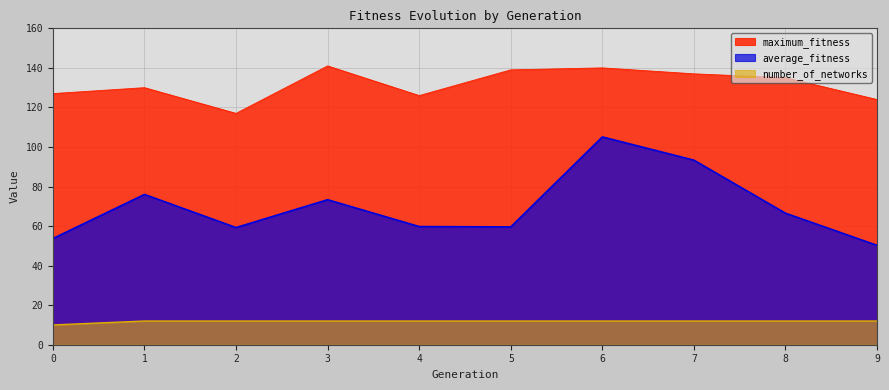

What is the sum of all number_of_networks values?

118.0